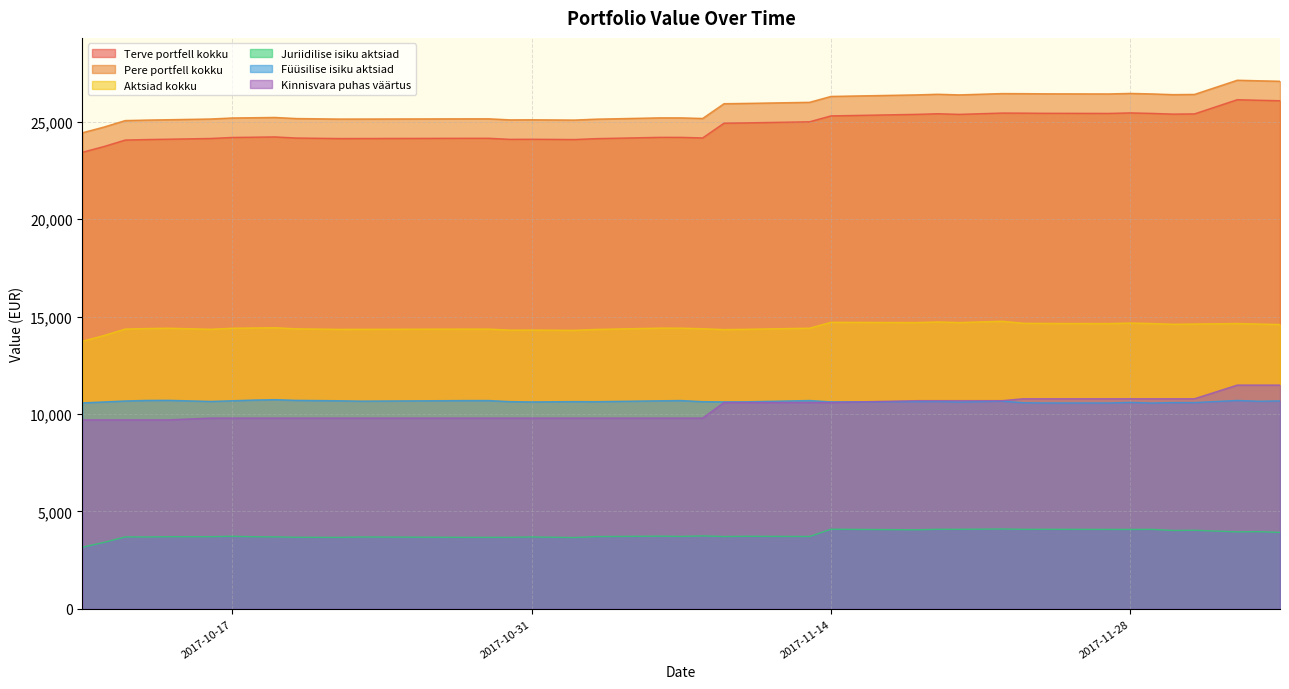

Reading left to right, what are all the values shown in this chart?

Terve portfell kokku: 2017-10-10=23433	2017-10-14=24101	2017-10-18=24204	2017-10-22=24135	2017-10-28=24148	2017-11-02=24084	2017-11-06=24197	2017-11-10=24938	2017-11-14=25297	2017-11-18=25376	2017-11-22=25443	2017-11-27=25425	2017-12-01=25400	2017-12-04=26100	2017-12-05=26075	2017-11-24=25431	2017-11-23=25439	2017-11-20=25376	2017-11-19=25408	2017-11-13=24995	2017-11-09=24924	2017-11-08=24166	2017-11-07=24196	2017-11-03=24130	2017-10-31=24099	2017-10-30=24094	2017-10-29=24148	2017-10-23=24137	2017-10-20=24162	2017-10-19=24218	2017-10-17=24191	2017-10-16=24139	2017-10-13=24083	2017-10-12=24058	2017-10-11=23724	2017-11-28=25451	2017-11-29=25426	2017-11-30=25389	2017-12-03=26128
Pere portfell kokku: 2017-10-10=24433	2017-10-14=25101	2017-10-18=25204	2017-10-22=25135	2017-10-28=25148	2017-11-02=25084	2017-11-06=25197	2017-11-10=25938	2017-11-14=26297	2017-11-18=26376	2017-11-22=26443	2017-11-27=26425	2017-12-01=26400	2017-12-04=27100	2017-12-05=27075	2017-11-24=26431	2017-11-23=26439	2017-11-20=26376	2017-11-19=26408	2017-11-13=25995	2017-11-09=25924	2017-11-08=25166	2017-11-07=25196	2017-11-03=25130	2017-10-31=25099	2017-10-30=25094	2017-10-29=25148	2017-10-23=25137	2017-10-20=25162	2017-10-19=25218	2017-10-17=25191	2017-10-16=25139	2017-10-13=25083	2017-10-12=25058	2017-10-11=24724	2017-11-28=26451	2017-11-29=26426	2017-11-30=26389	2017-12-03=27128
Aktsiad kokku: 2017-10-10=13735	2017-10-14=14403	2017-10-18=14414	2017-10-22=14345	2017-10-28=14358	2017-11-02=14294	2017-11-06=14407	2017-11-10=14347	2017-11-14=14706	2017-11-18=14693	2017-11-22=14760	2017-11-27=14642	2017-12-01=14617	2017-12-04=14617	2017-12-05=14592	2017-11-24=14648	2017-11-23=14656	2017-11-20=14693	2017-11-19=14725	2017-11-13=14404	2017-11-09=14333	2017-11-08=14376	2017-11-07=14406	2017-11-03=14340	2017-10-31=14309	2017-10-30=14304	2017-10-29=14358	2017-10-23=14347	2017-10-20=14372	2017-10-19=14428	2017-10-17=14401	2017-10-16=14349	2017-10-13=14385	2017-10-12=14360	2017-10-11=14026	2017-11-28=14668	2017-11-29=14643	2017-11-30=14606	2017-12-03=14645
Juriidilise isiku aktsiad: 2017-10-10=3164	2017-10-14=3702	2017-10-18=3700	2017-10-22=3666	2017-10-28=3668	2017-11-02=3658	2017-11-06=3729	2017-11-10=3722	2017-11-14=4084	2017-11-18=4057	2017-11-22=4099	2017-11-27=4076	2017-12-01=4032	2017-12-04=3963	2017-12-05=3921	2017-11-24=4081	2017-11-23=4079	2017-11-20=4080	2017-11-19=4082	2017-11-13=3713	2017-11-09=3711	2017-11-08=3743	2017-11-07=3716	2017-11-03=3708	2017-10-31=3689	2017-10-30=3669	2017-10-29=3668	2017-10-23=3687	2017-10-20=3672	2017-10-19=3693	2017-10-17=3722	2017-10-16=3704	2017-10-13=3689	2017-10-12=3691	2017-10-11=3408	2017-11-28=4073	2017-11-29=4079	2017-11-30=4021	2017-12-03=3950
Füüsilise isiku aktsiad: 2017-10-10=10571	2017-10-14=10701	2017-10-18=10714	2017-10-22=10679	2017-10-28=10690	2017-11-02=10636	2017-11-06=10678	2017-11-10=10625	2017-11-14=10622	2017-11-18=10636	2017-11-22=10661	2017-11-27=10566	2017-12-01=10585	2017-12-04=10654	2017-12-05=10671	2017-11-24=10567	2017-11-23=10577	2017-11-20=10613	2017-11-19=10643	2017-11-13=10691	2017-11-09=10622	2017-11-08=10633	2017-11-07=10690	2017-11-03=10632	2017-10-31=10620	2017-10-30=10635	2017-10-29=10690	2017-10-23=10660	2017-10-20=10700	2017-10-19=10735	2017-10-17=10679	2017-10-16=10645	2017-10-13=10696	2017-10-12=10669	2017-10-11=10618	2017-11-28=10595	2017-11-29=10564	2017-11-30=10585	2017-12-03=10695
Kinnisvara puhas väärtus: 2017-10-10=9698	2017-10-14=9698	2017-10-18=9790	2017-10-22=9790	2017-10-28=9790	2017-11-02=9790	2017-11-06=9790	2017-11-10=10591	2017-11-14=10591	2017-11-18=10683	2017-11-22=10683	2017-11-27=10783	2017-12-01=10783	2017-12-04=11483	2017-12-05=11483	2017-11-24=10783	2017-11-23=10783	2017-11-20=10683	2017-11-19=10683	2017-11-13=10591	2017-11-09=10591	2017-11-08=9790	2017-11-07=9790	2017-11-03=9790	2017-10-31=9790	2017-10-30=9790	2017-10-29=9790	2017-10-23=9790	2017-10-20=9790	2017-10-19=9790	2017-10-17=9790	2017-10-16=9790	2017-10-13=9698	2017-10-12=9698	2017-10-11=9698	2017-11-28=10783	2017-11-29=10783	2017-11-30=10783	2017-12-03=11483